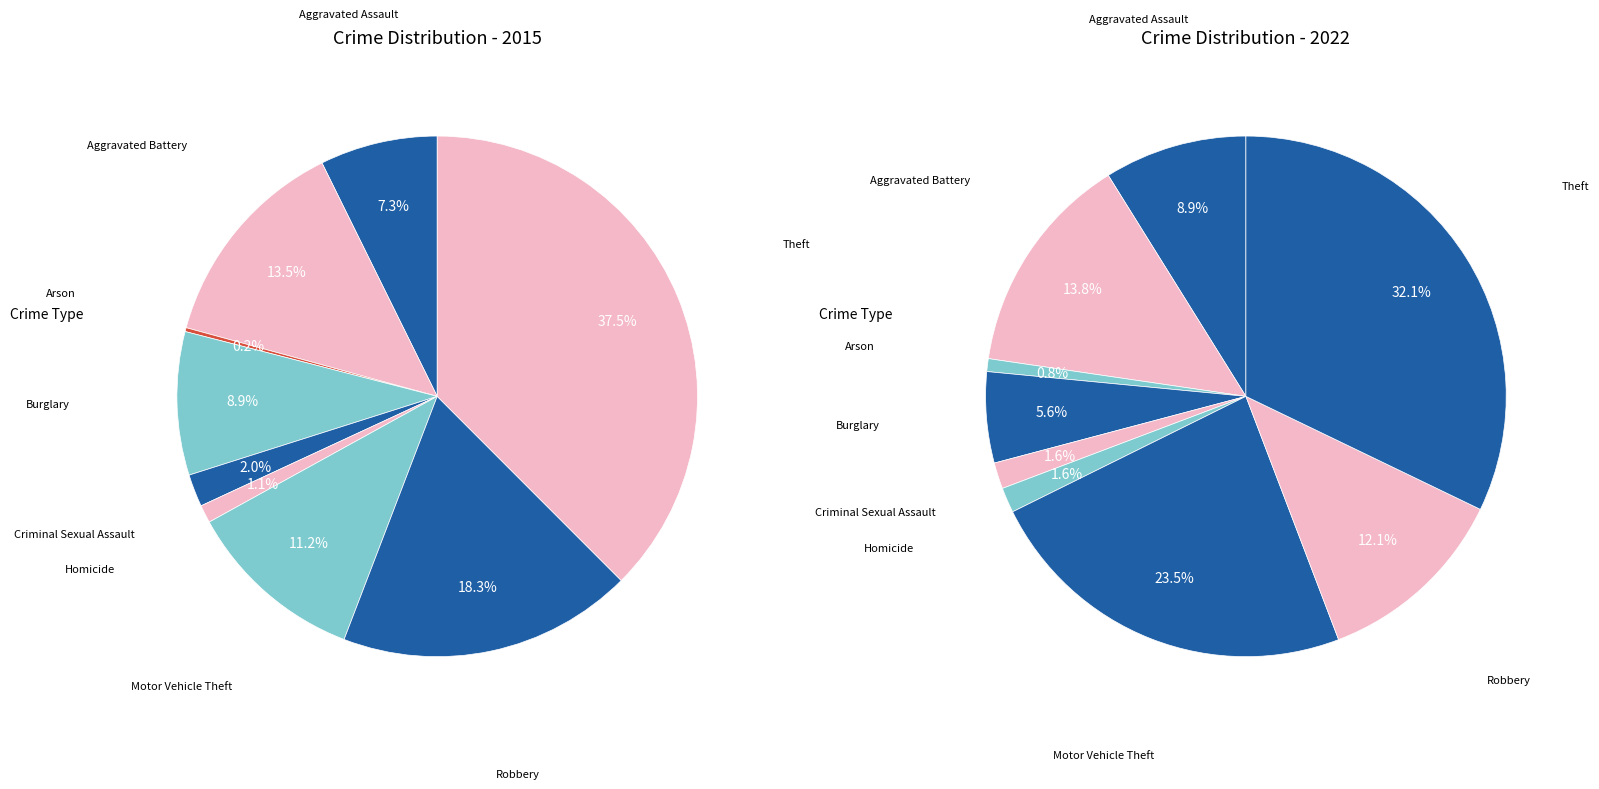

To the nearest percent, what is the difference between the largest and smallest slice percentages?

31%